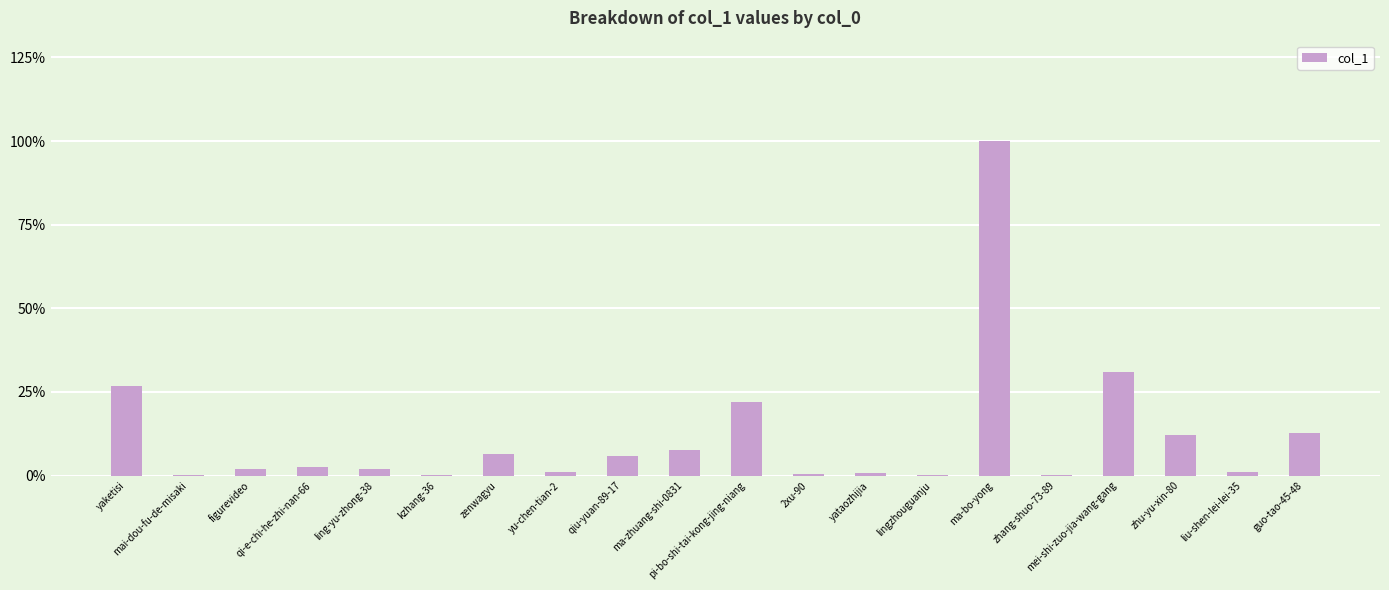

Where is the data nearest to the value 50?

mei-shi-zuo-jia-wang-gang